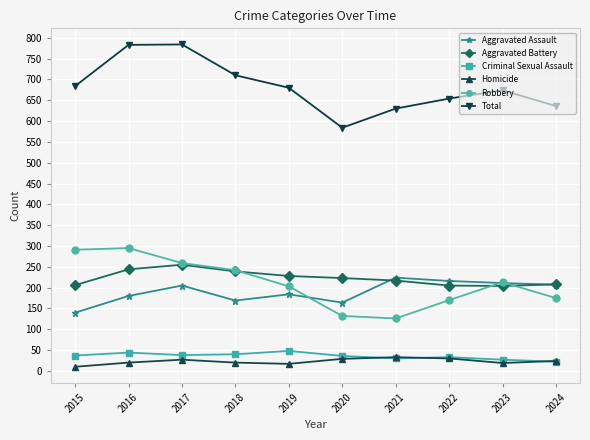

What is the sum of all Aggravated Assault values?

1900